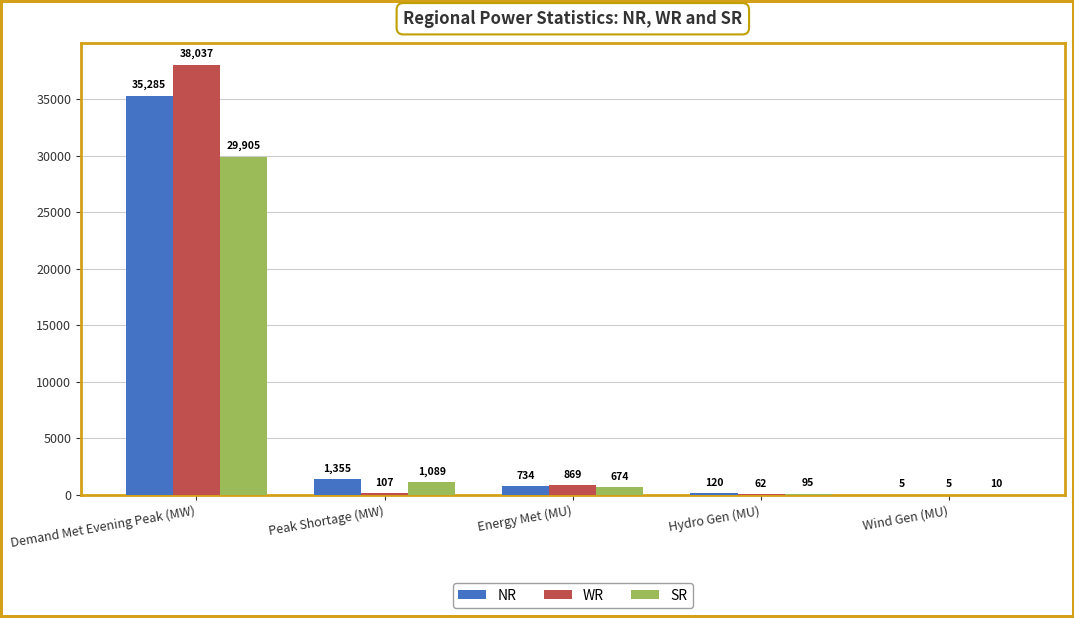

What is the sum of all NR values?

37499